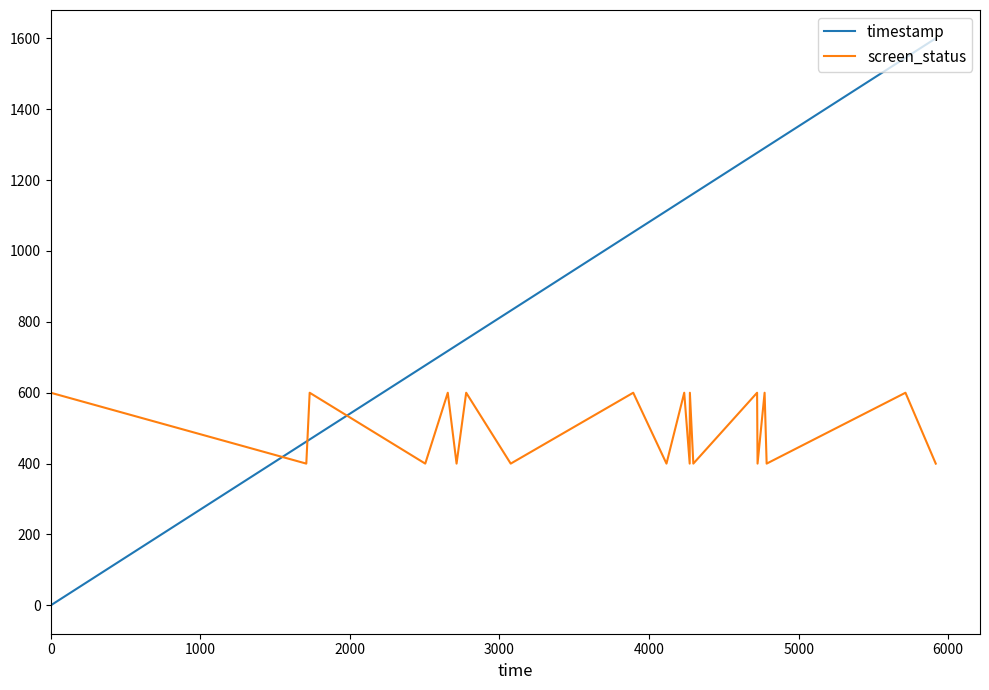

Which series has the largest total across all categories?

timestamp